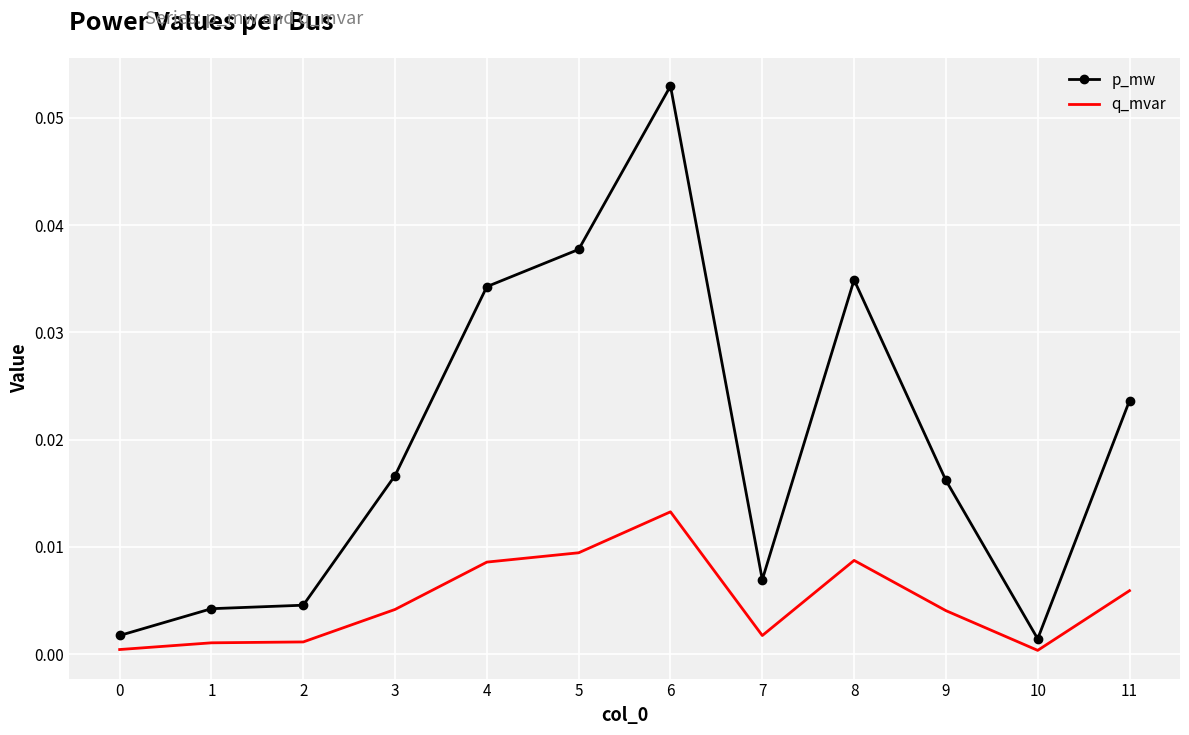

List the series in order of their overall mean, highest first.

p_mw, q_mvar